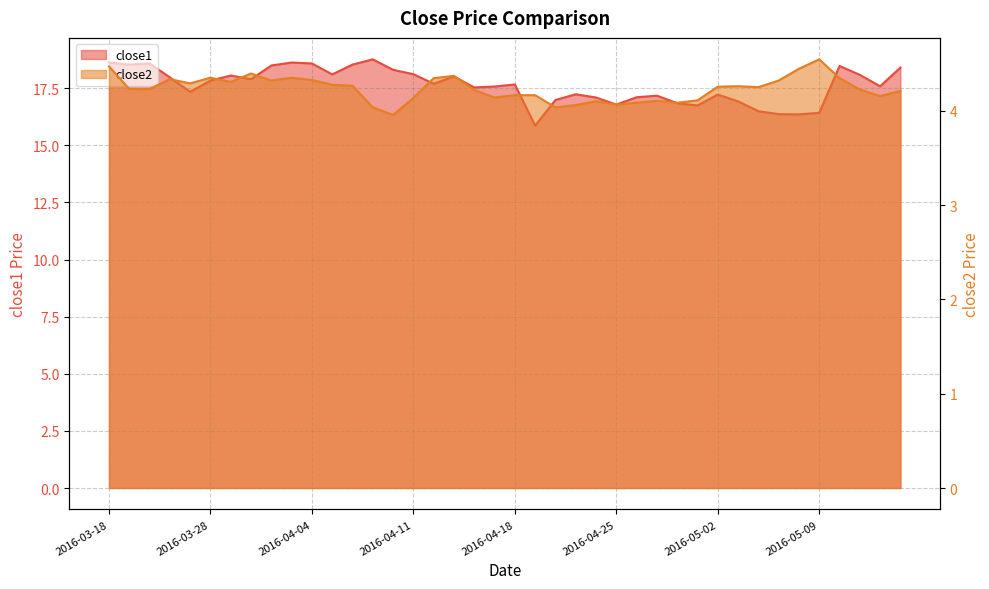

Reading left to right, transcribe all the data shown in this chart.

close1: 18.6	18.5	18.6	18.0	17.3	17.8	18.1	17.9	18.5	18.6	18.6	18.1	18.5	18.8	18.3	18.1	17.7	18.0	17.5	17.6	17.7	15.9	17.0	17.2	17.1	16.8	17.1	17.2	16.8	16.7	17.2	16.9	16.5	16.4	16.4	16.4	18.5	18.1	17.6	18.4
close2: 4.5	4.2	4.2	4.3	4.3	4.3	4.3	4.4	4.3	4.3	4.3	4.3	4.3	4.0	4.0	4.1	4.3	4.4	4.2	4.1	4.2	4.2	4.0	4.1	4.1	4.1	4.1	4.1	4.1	4.1	4.3	4.3	4.2	4.3	4.4	4.5	4.3	4.2	4.2	4.2